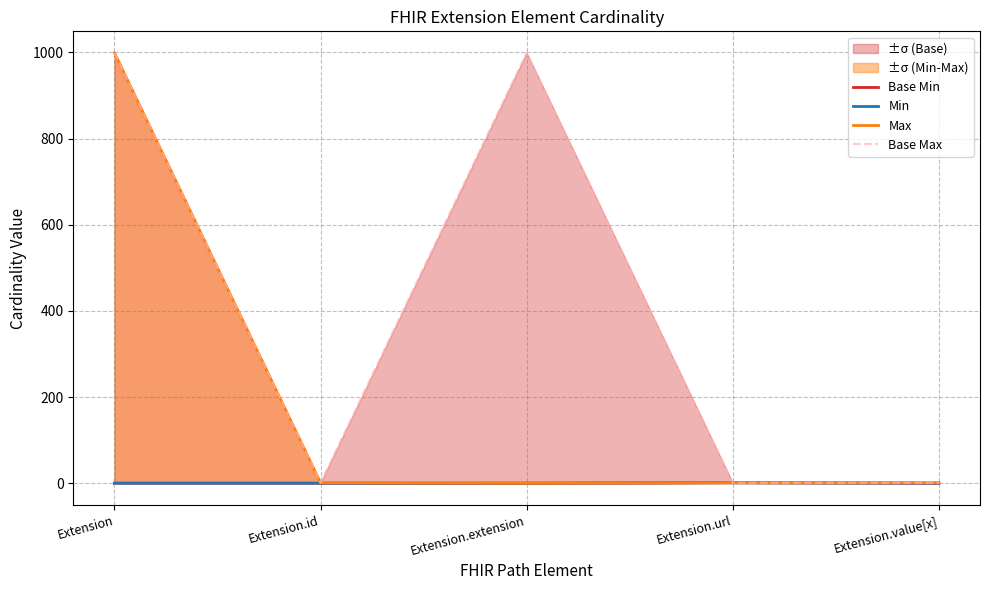

True or false: Min and Base Min intersect in this chart.

False